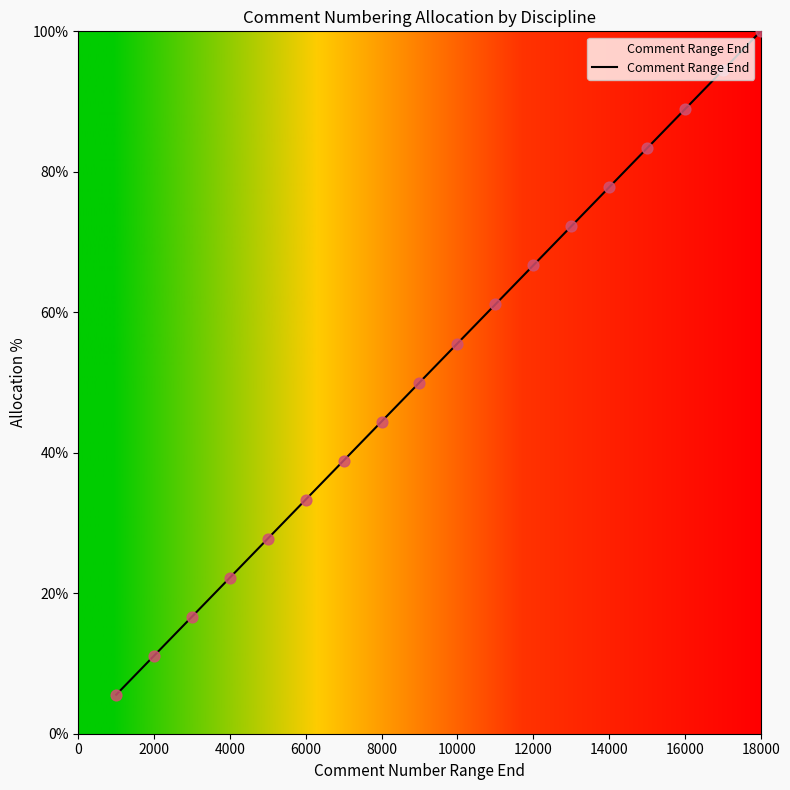

What is the maximum value for Comment Range End?

100.0